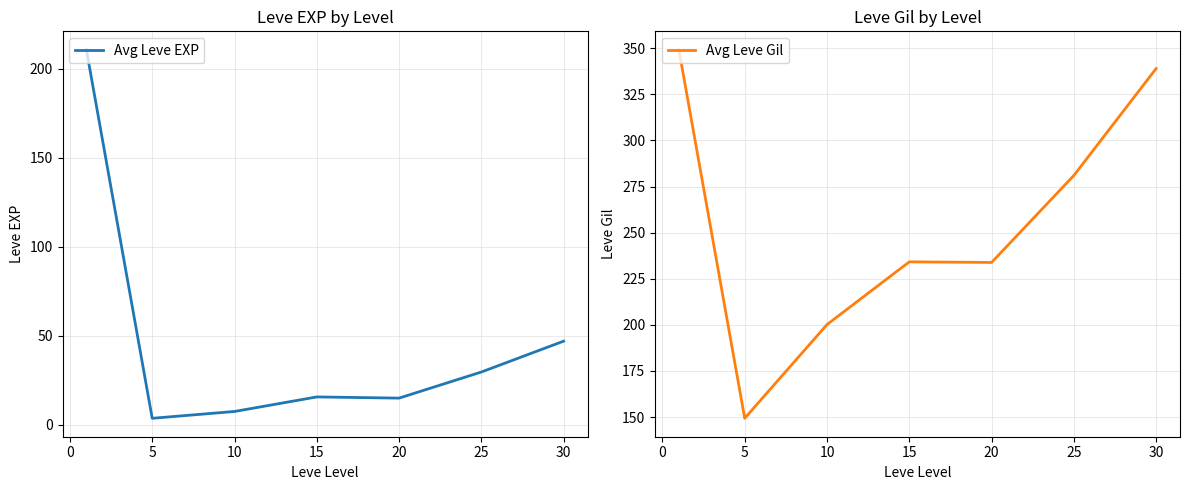

What is the value of the Avg Leve Gil point at the 6th from the left?

281.0